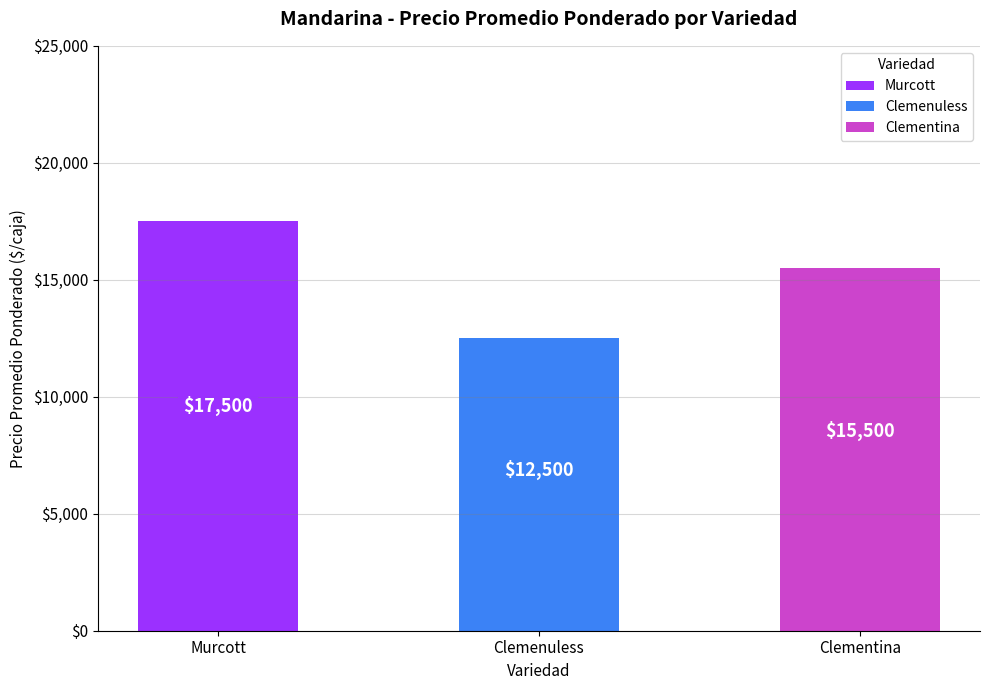

Are the bars horizontal?

No